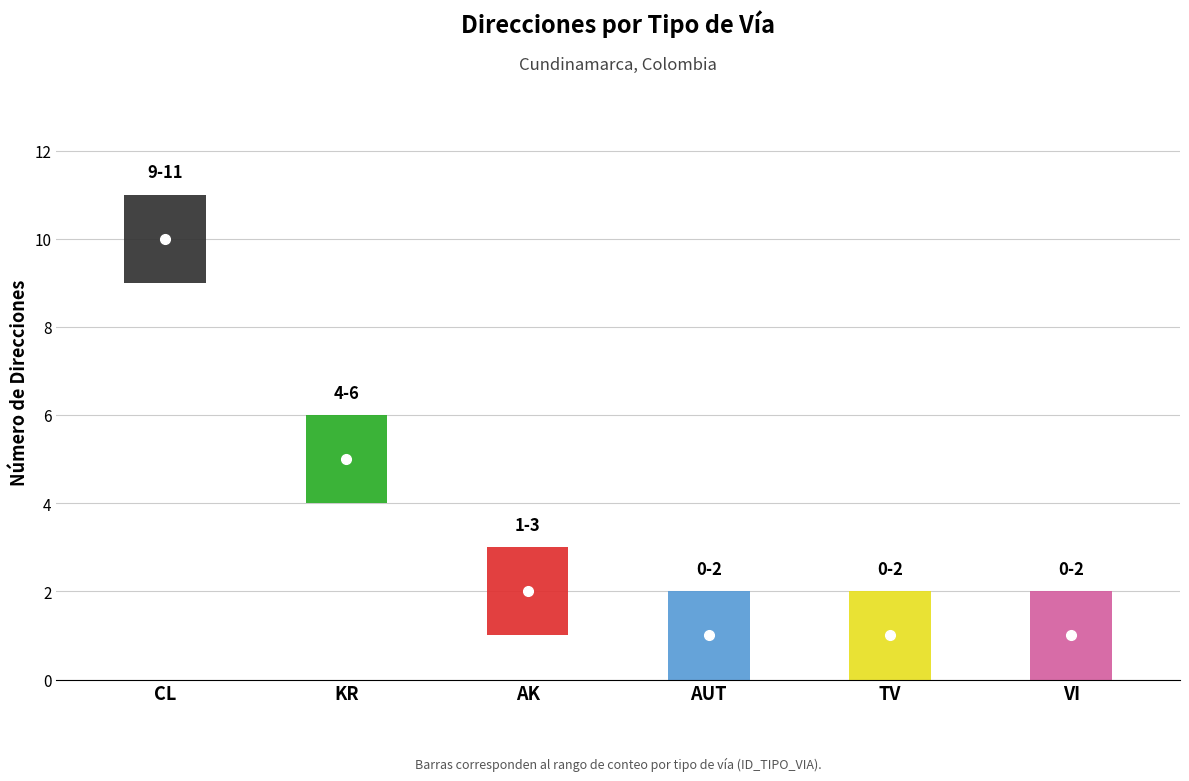

What is the value of the 5th point from the left?

1